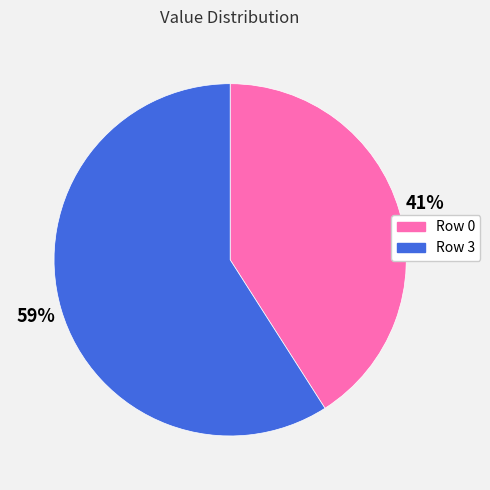

Rank the categories by value from highest to lowest.

Row 3, Row 0